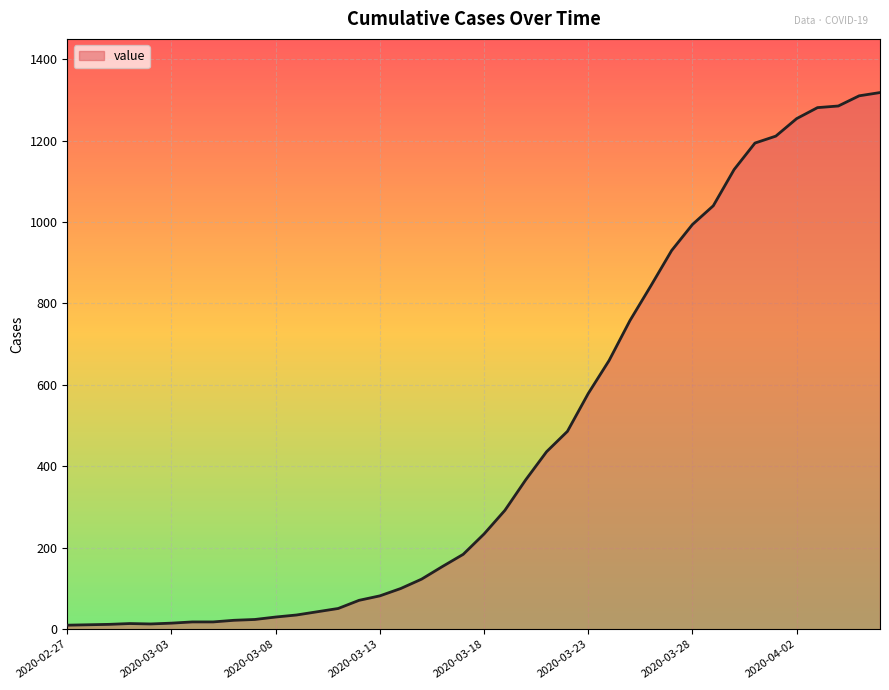

Count the number of data series in this chart.

1